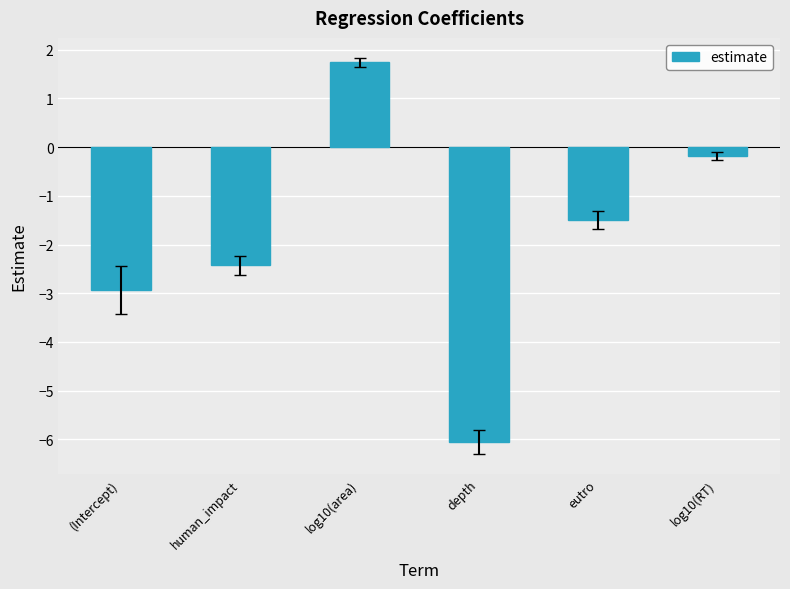

At which label does the data first exceed -1?

log10(area)